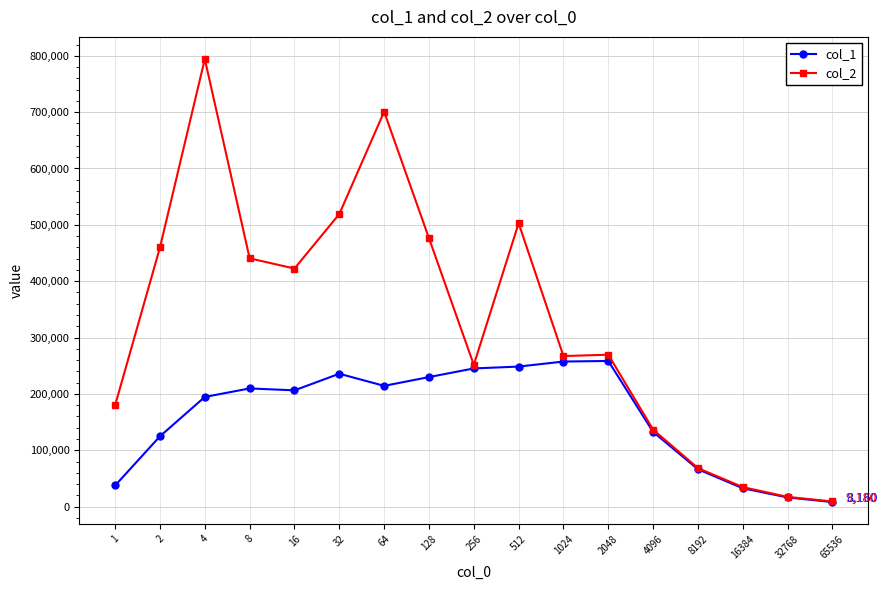

How many values in the col_2 series are below 269632?

8